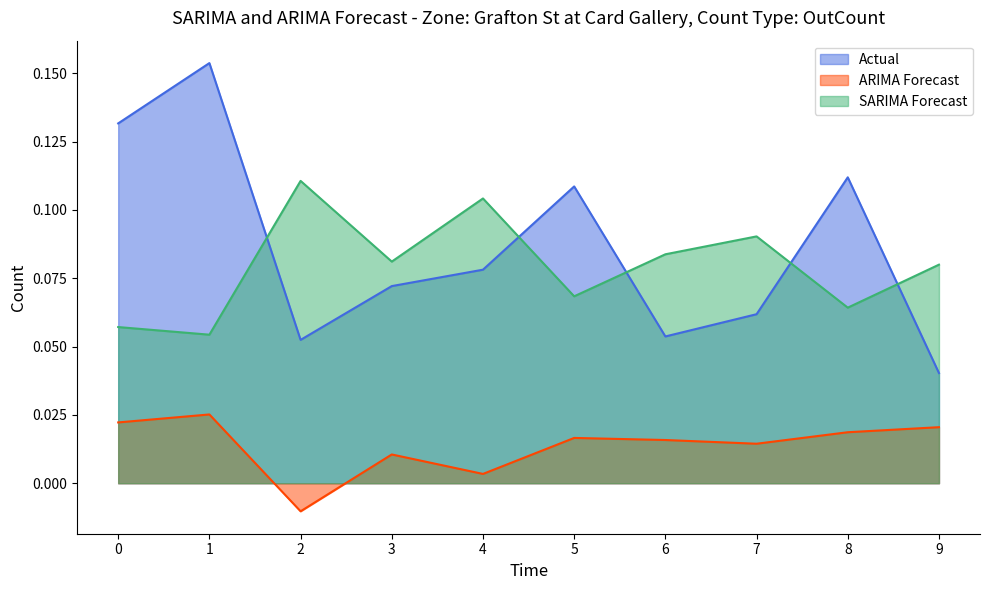

What is the spread (max minus min) of values at 5?

0.1